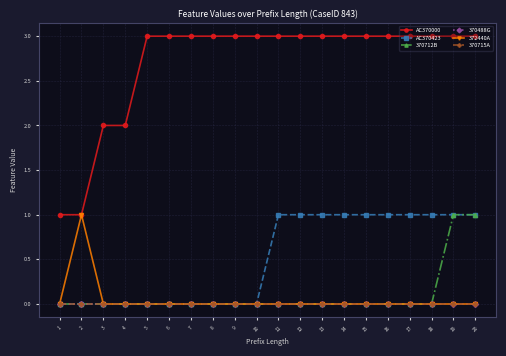

Reading left to right, list all the values displayed in this chart.

AC370000: 1=1	2=1	3=2	4=2	5=3	6=3	7=3	8=3	9=3	10=3	11=3	12=3	13=3	14=3	15=3	16=3	17=3	18=3	19=3	20=3
AC370423: 1=0	2=0	3=0	4=0	5=0	6=0	7=0	8=0	9=0	10=0	11=1	12=1	13=1	14=1	15=1	16=1	17=1	18=1	19=1	20=1
370712B: 1=0	2=0	3=0	4=0	5=0	6=0	7=0	8=0	9=0	10=0	11=0	12=0	13=0	14=0	15=0	16=0	17=0	18=0	19=1	20=1
370488G: 1=0	2=0	3=0	4=0	5=0	6=0	7=0	8=0	9=0	10=0	11=0	12=0	13=0	14=0	15=0	16=0	17=0	18=0	19=0	20=0
372440A: 1=0	2=1	3=0	4=0	5=0	6=0	7=0	8=0	9=0	10=0	11=0	12=0	13=0	14=0	15=0	16=0	17=0	18=0	19=0	20=0
370715A: 1=0	2=0	3=0	4=0	5=0	6=0	7=0	8=0	9=0	10=0	11=0	12=0	13=0	14=0	15=0	16=0	17=0	18=0	19=0	20=0